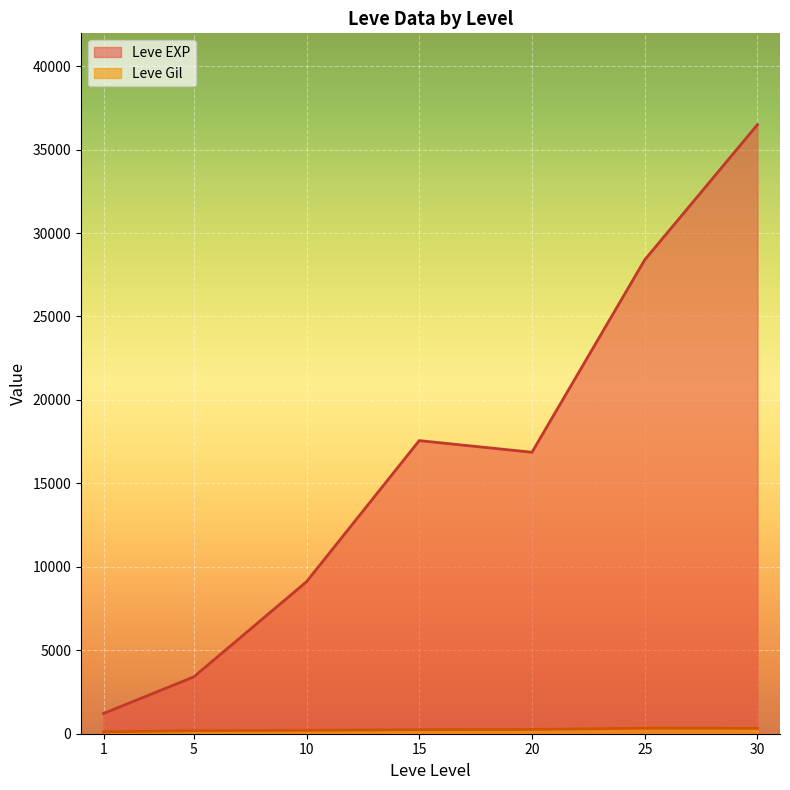

What are all the series names shown in the legend?

Leve EXP, Leve Gil